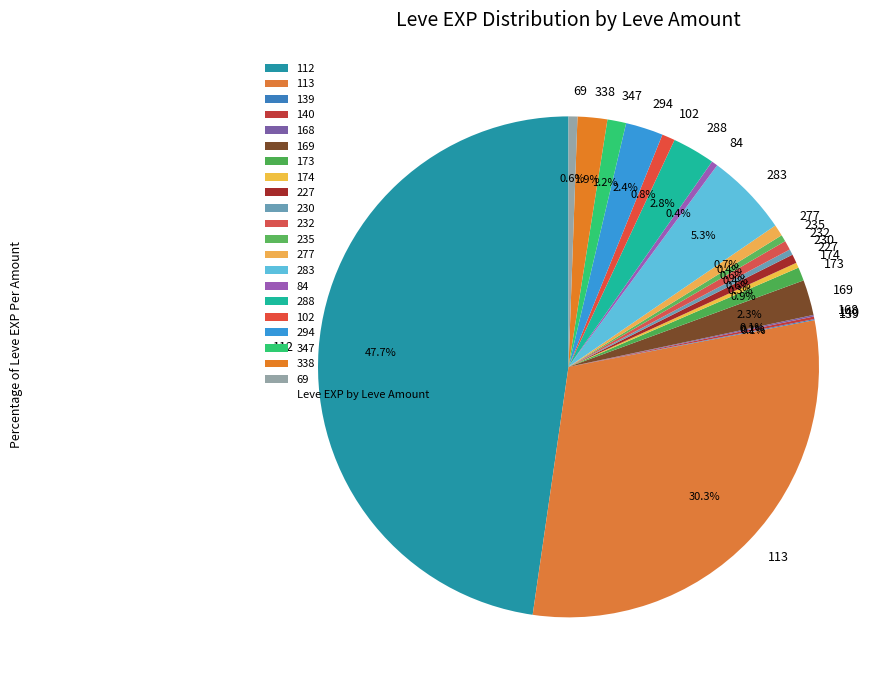

Which category has the biggest portion of the pie?

112